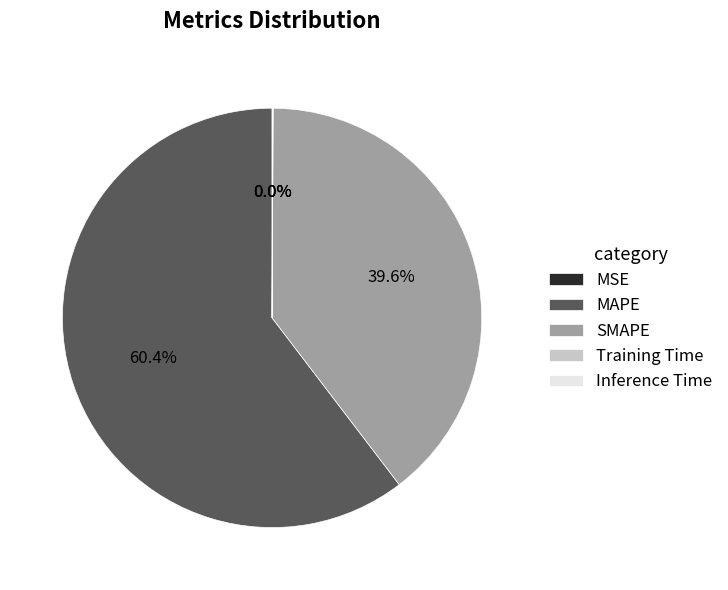

What percentage is NOT represented by MAPE?

39.6%